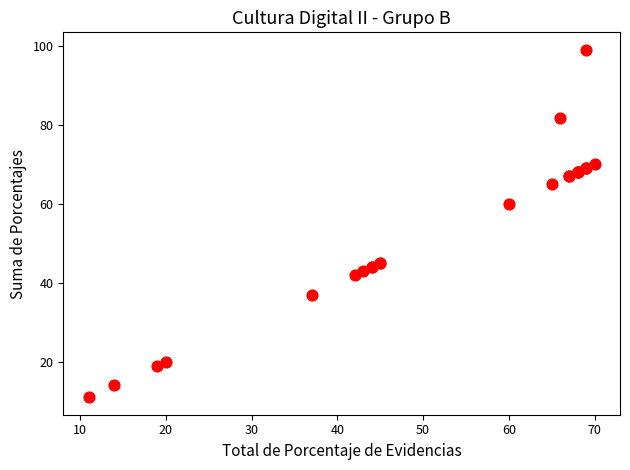

What Y value in the scatter plot is closest to 55?

60.0